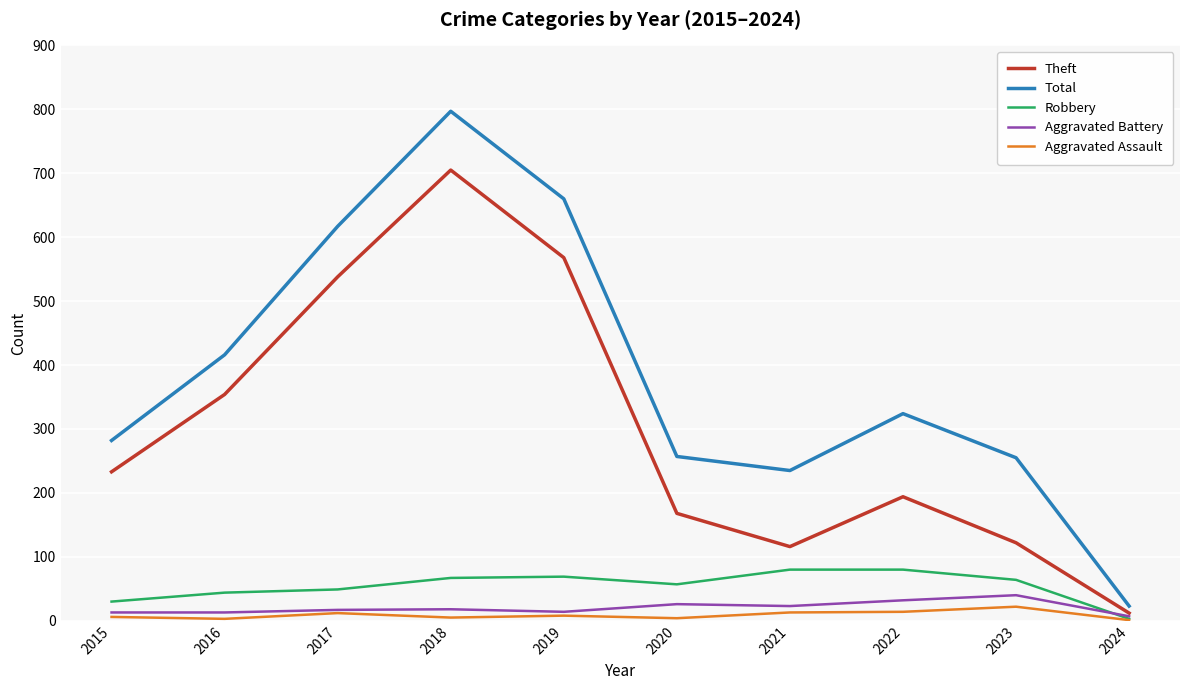

True or false: Robbery and Total intersect in this chart.

False